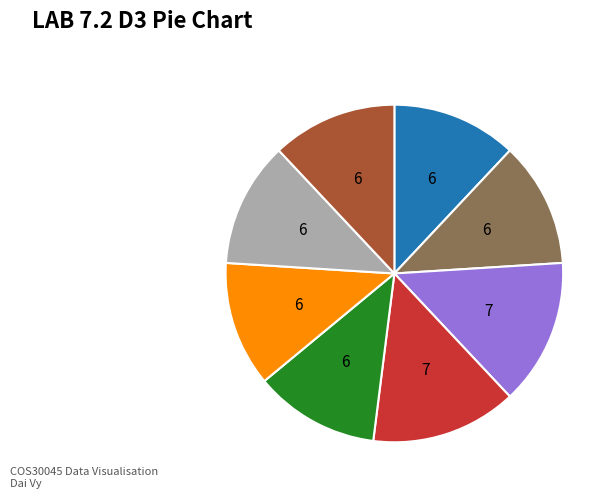

Is there a majority slice in this chart?

No